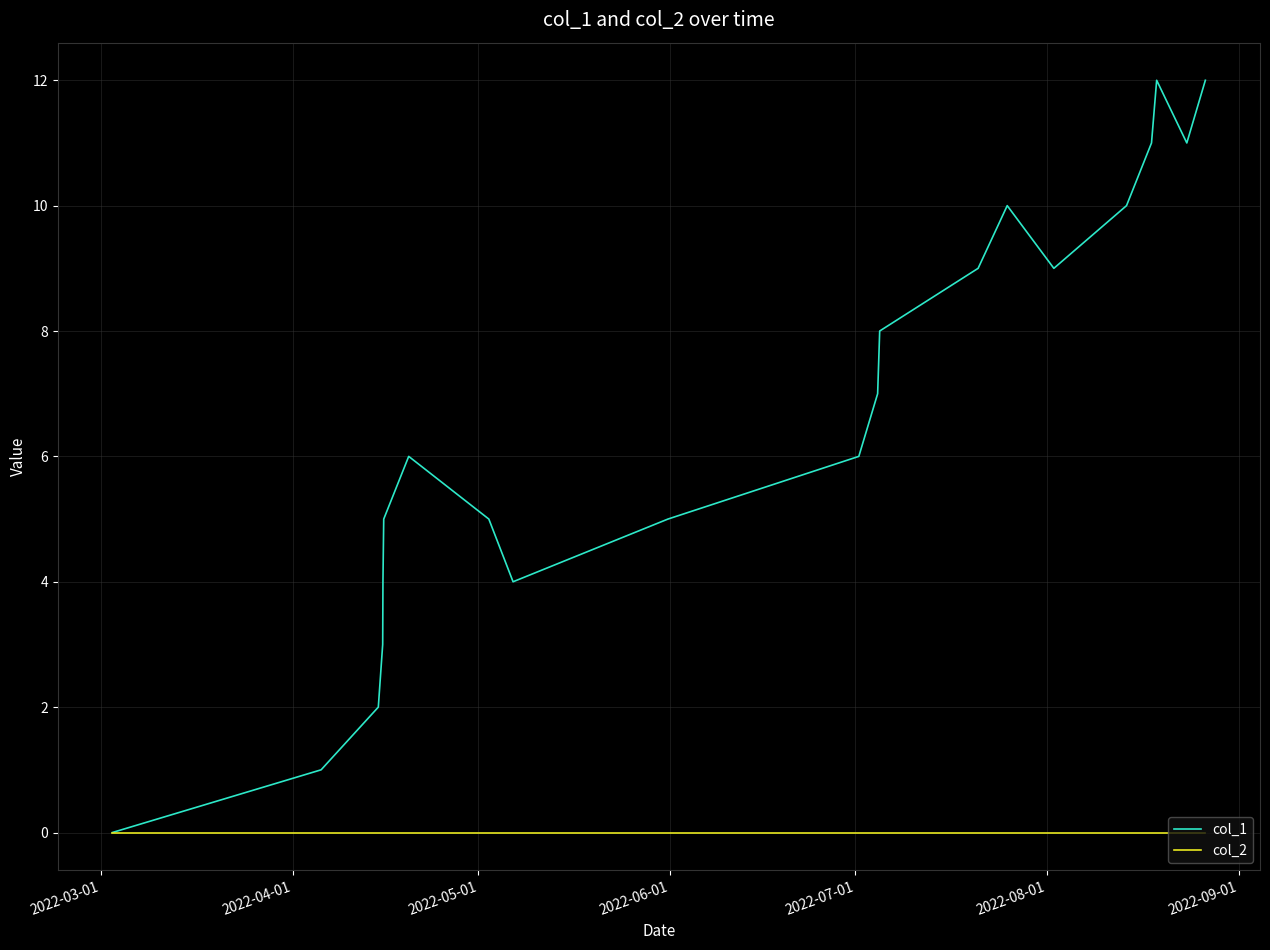

List the series in order of their peak value, highest first.

col_1, col_2